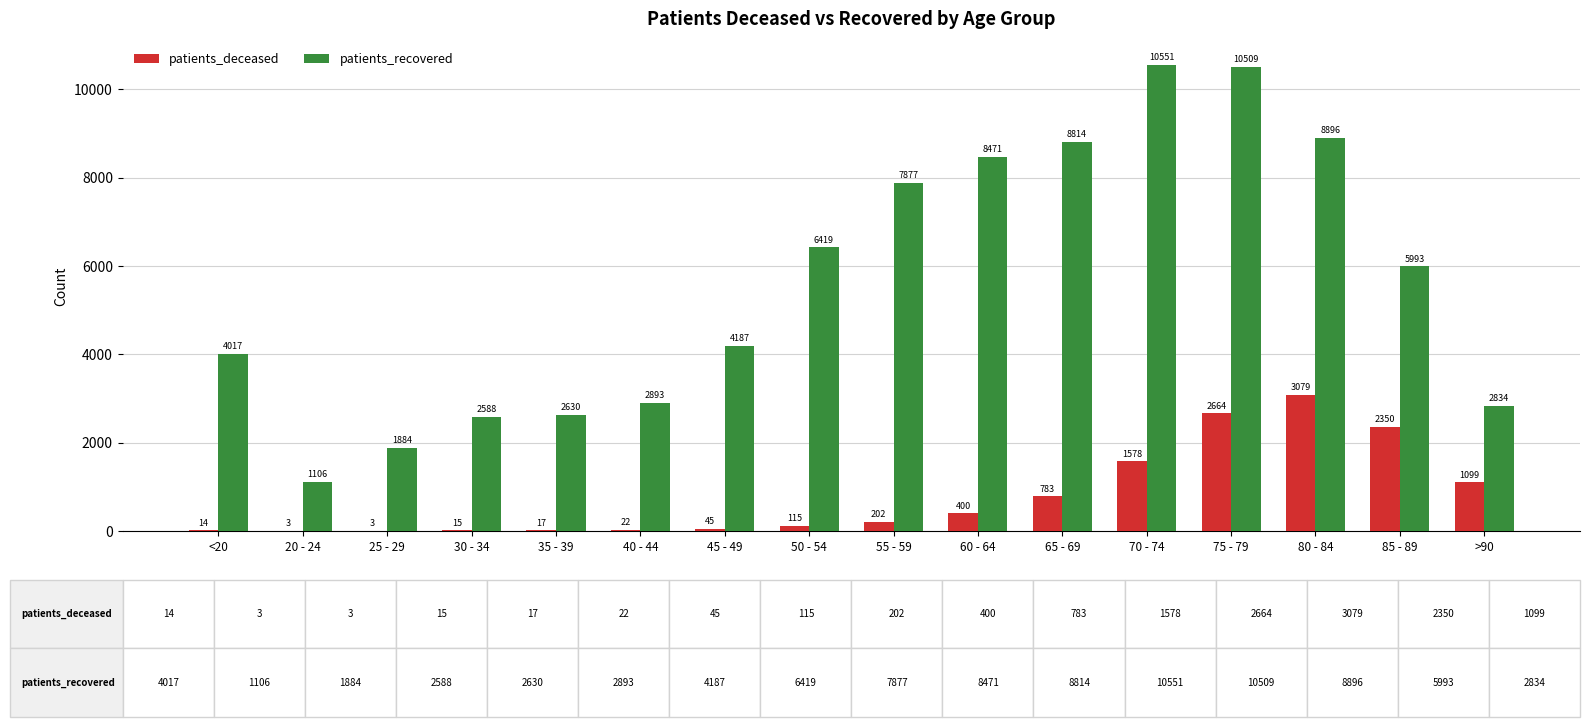

Which series changed the most between <20 and 85 - 89?

patients_deceased